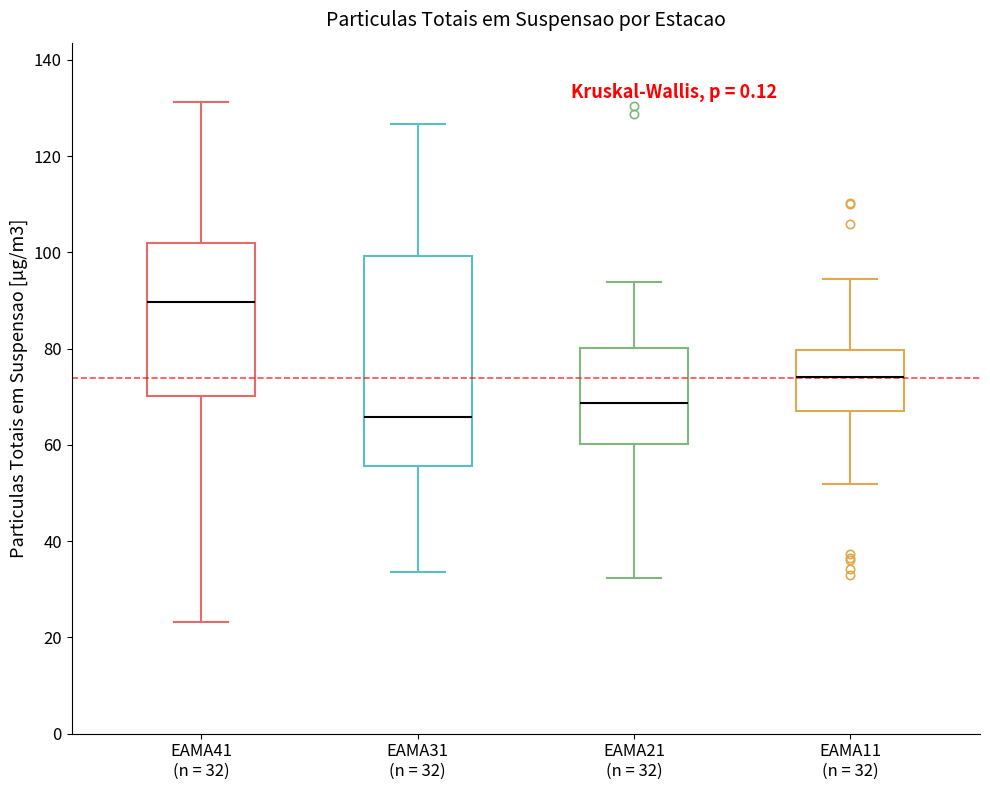

Comparing the boxes themselves (not the whiskers), which one is the tallest?

EAMA31 (n = 32)